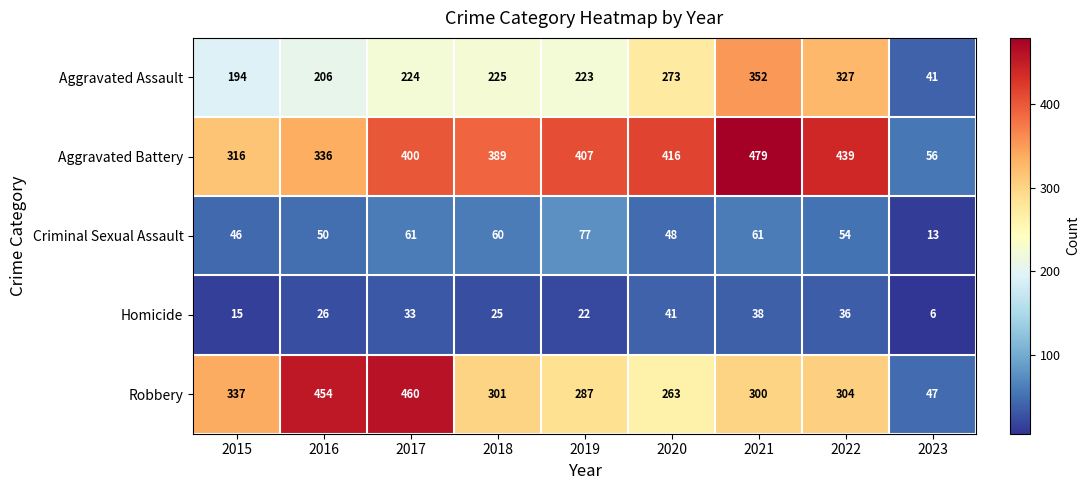

What is the difference between the highest and lowest values at 2018?

364